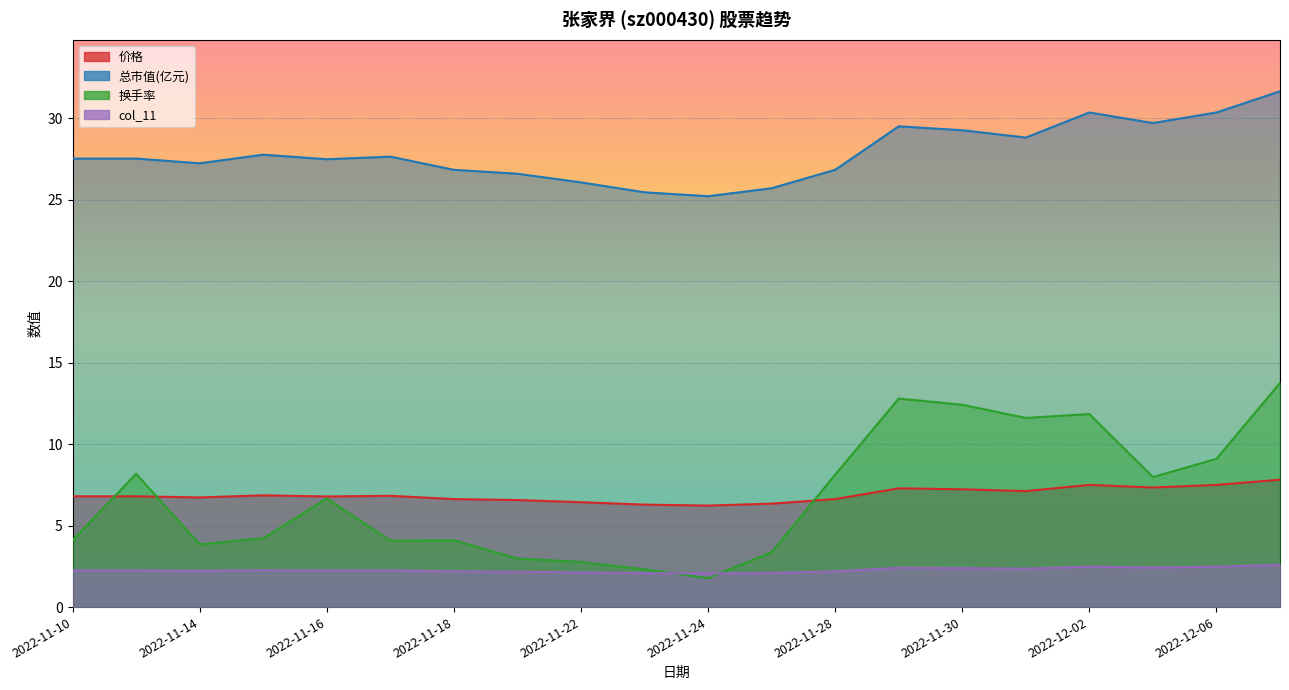

What is the maximum value shown in the chart?

31.7